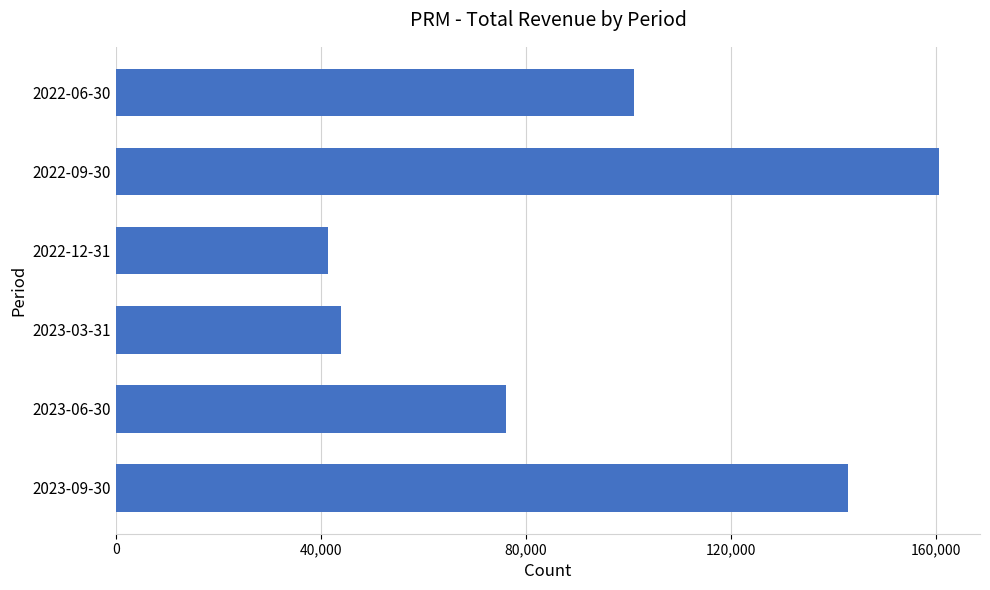

Where is the data nearest to the value 100900?

2022-06-30